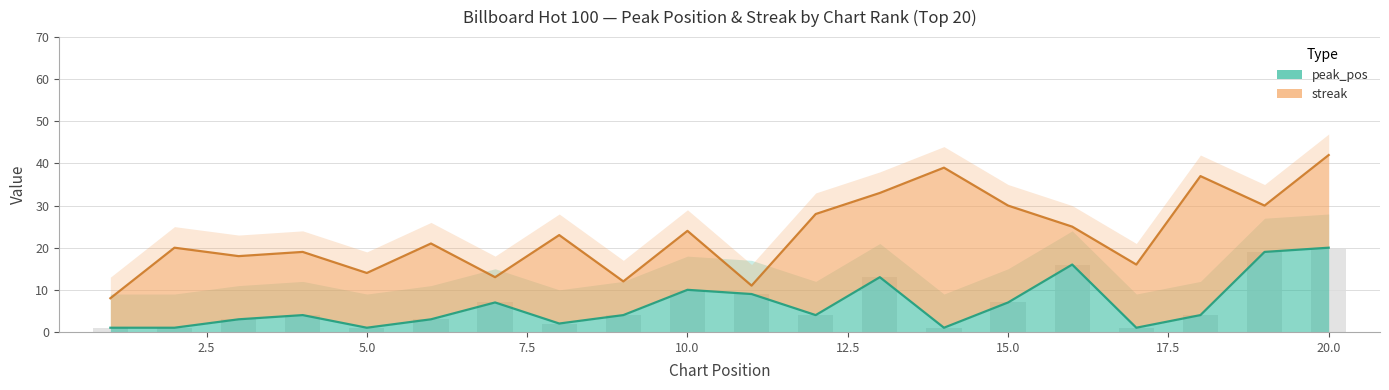

What is the change in value from 6 to 9?

+1